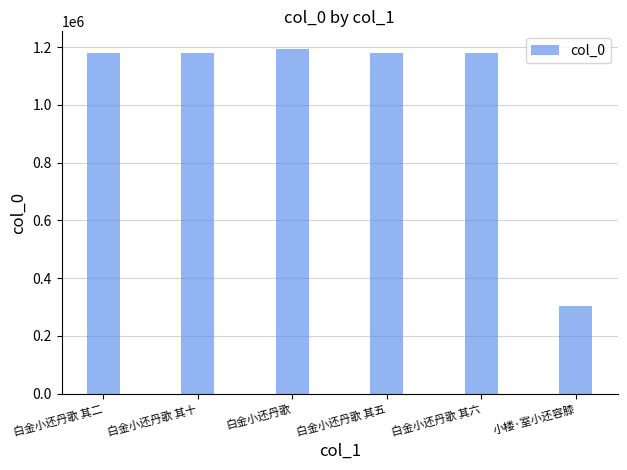

What is the approximate value at 白金小还丹歌?

1194950